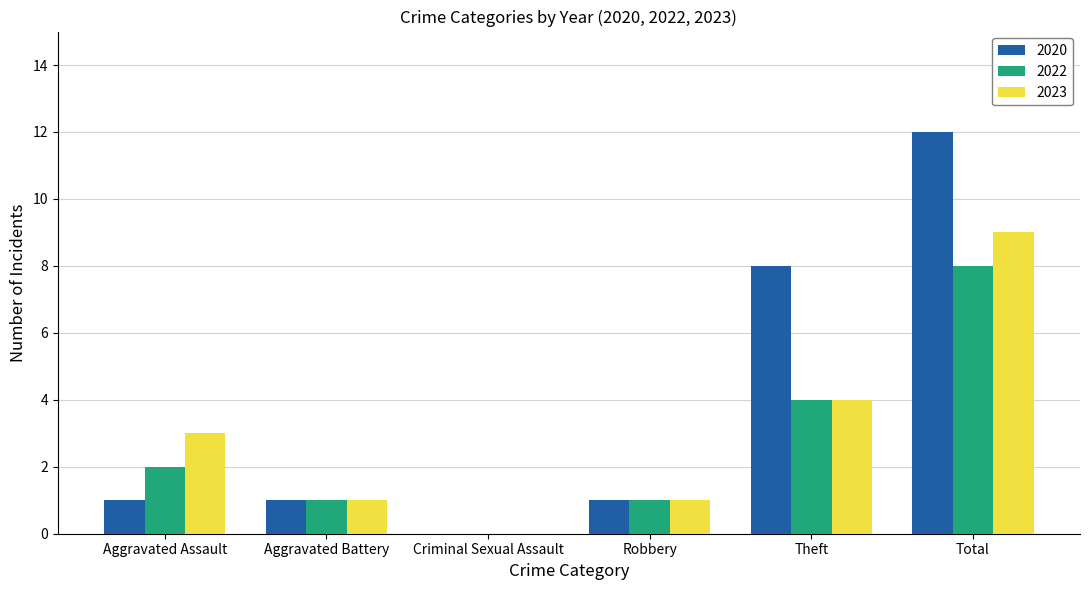

True or false: 2023 has a value of 4 at Theft.

True